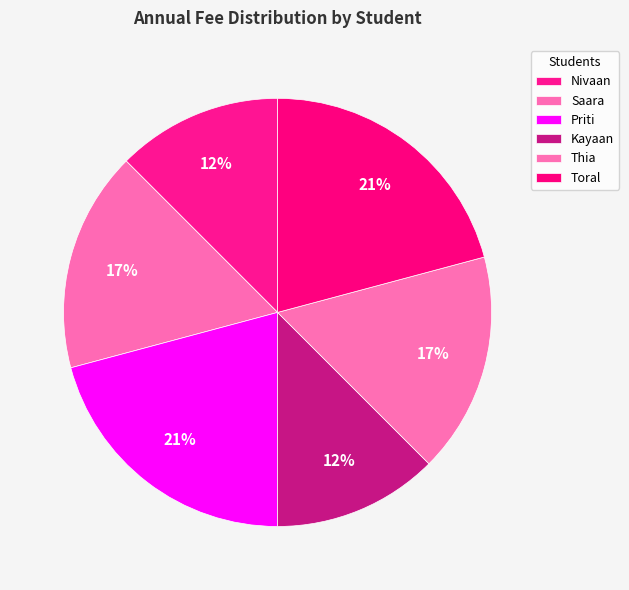

What is the total percentage of Saara and Toral?

37.5%